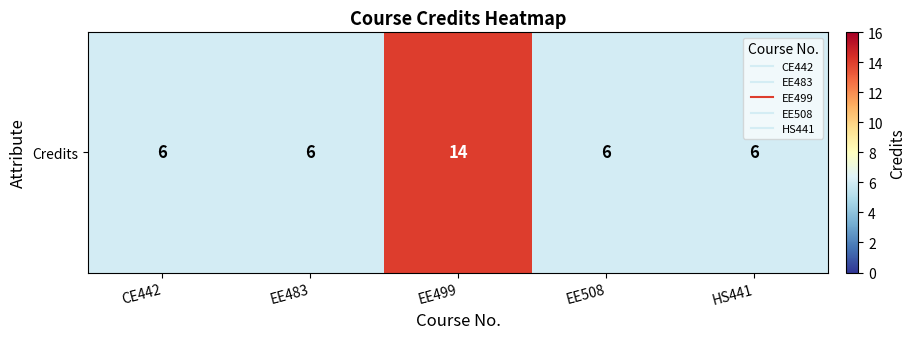

At which category does the chart reach its peak across all series?

EE499